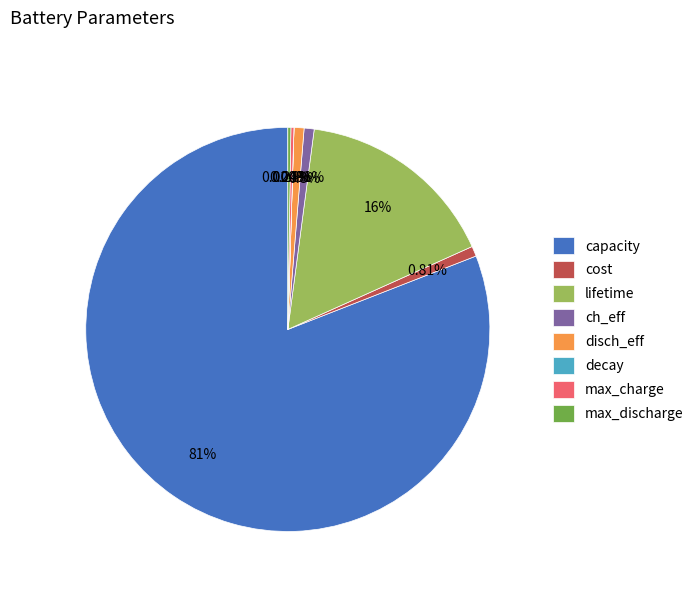

What is the majority slice?

capacity